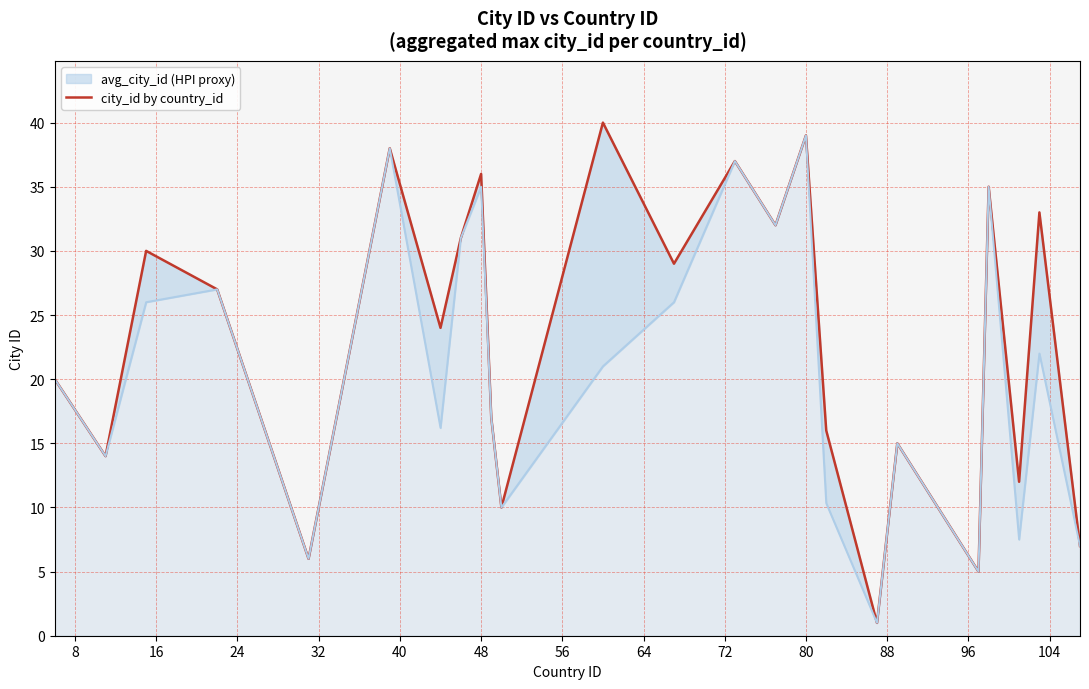

How many data points are above 27?

11